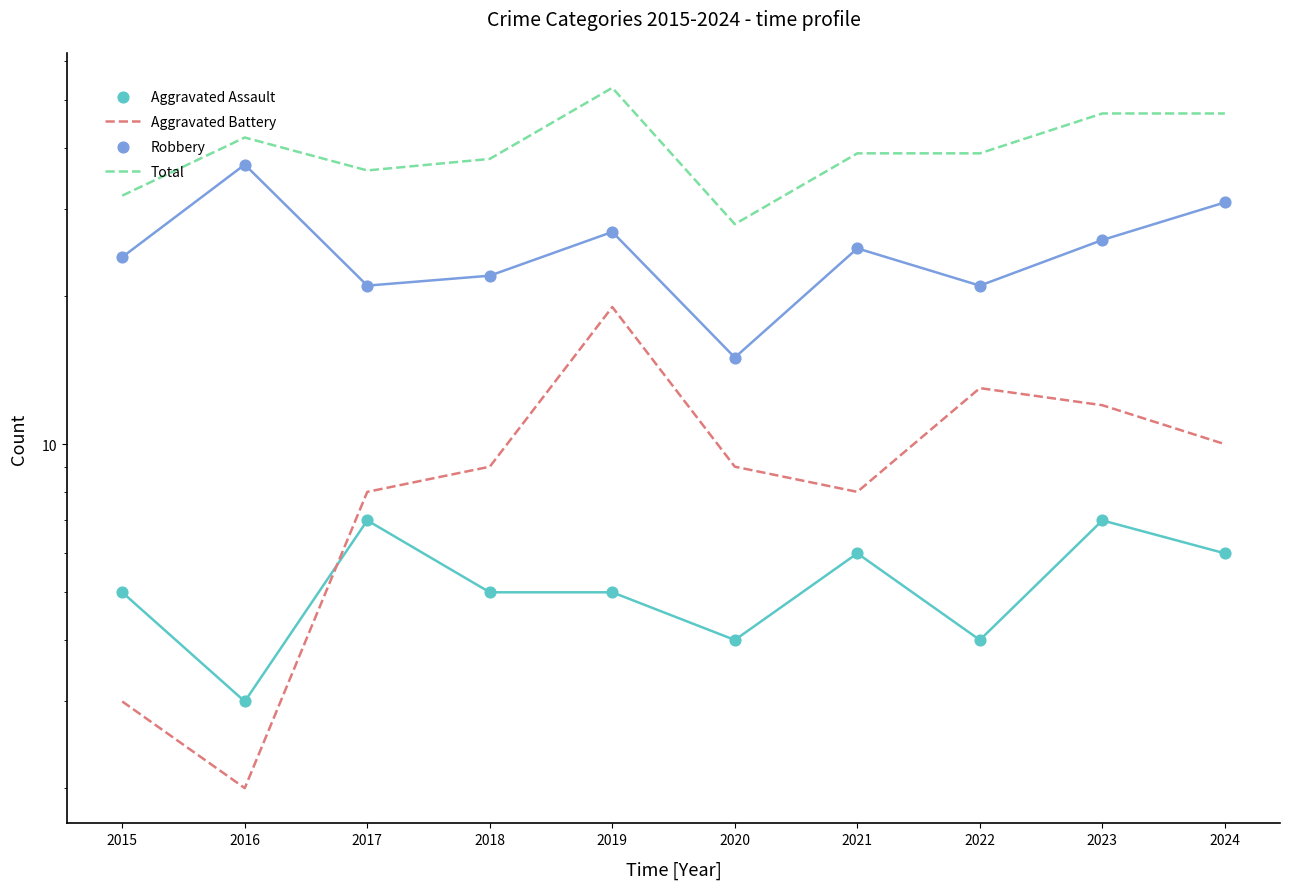

Which series has the largest total across all categories?

Total